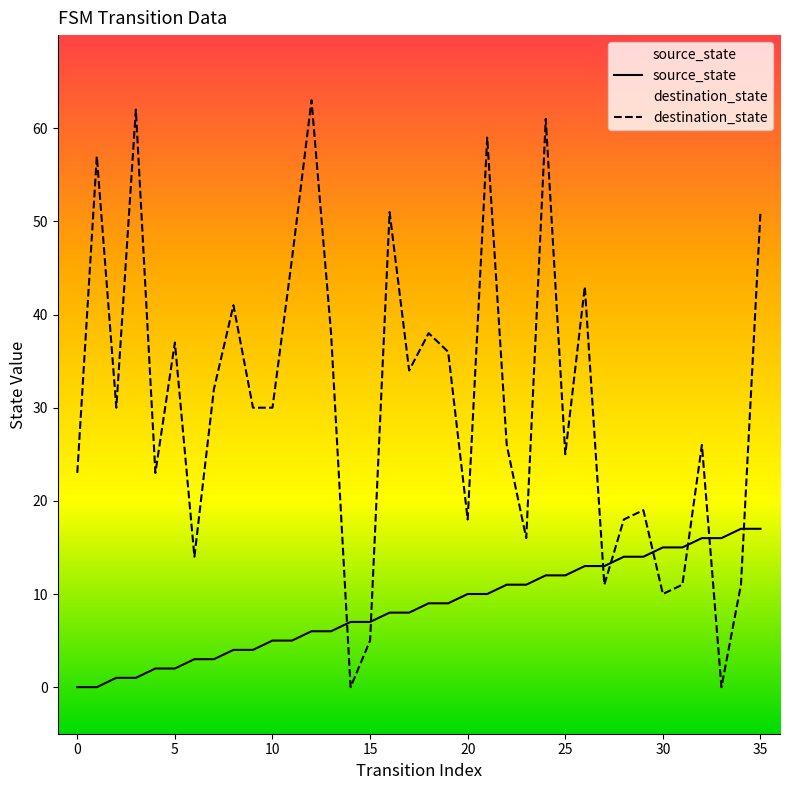

The value of source_state at 35 is 17. True or false?

True